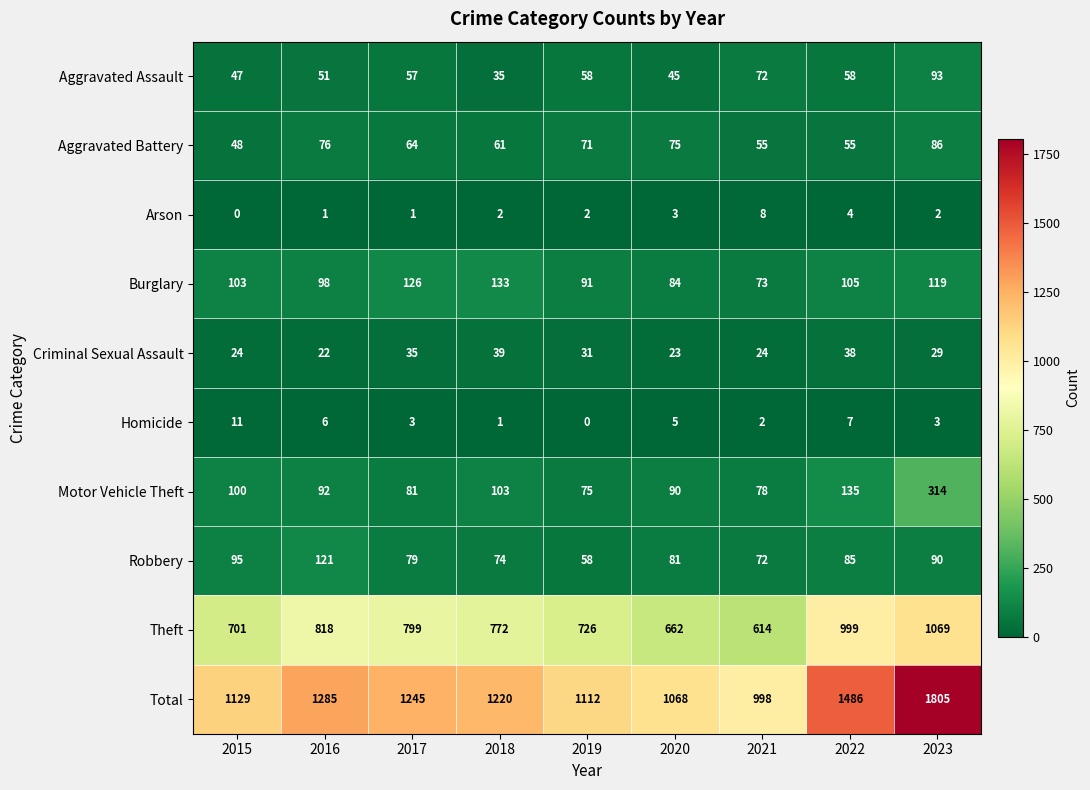

Which series has the widest spread of values?

Total